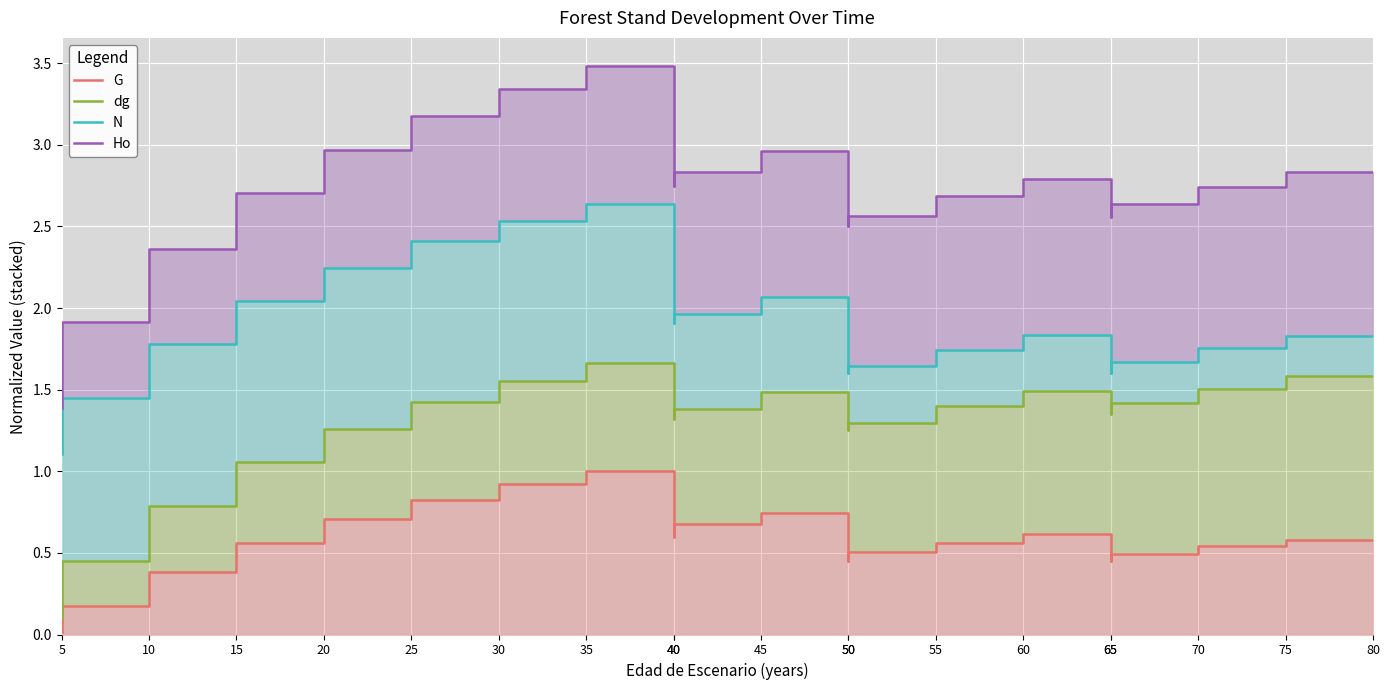

At which category is the sum across all series the highest?

40